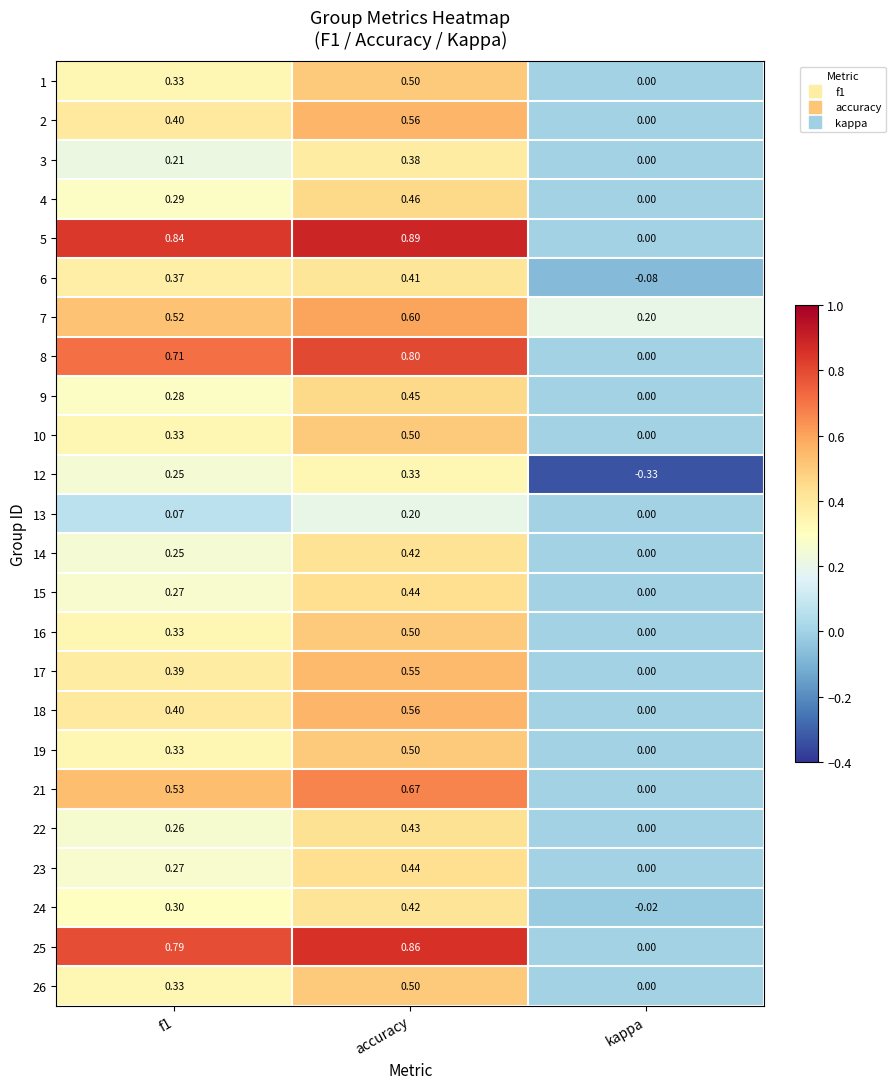

Which category has the lowest value across all series?

kappa